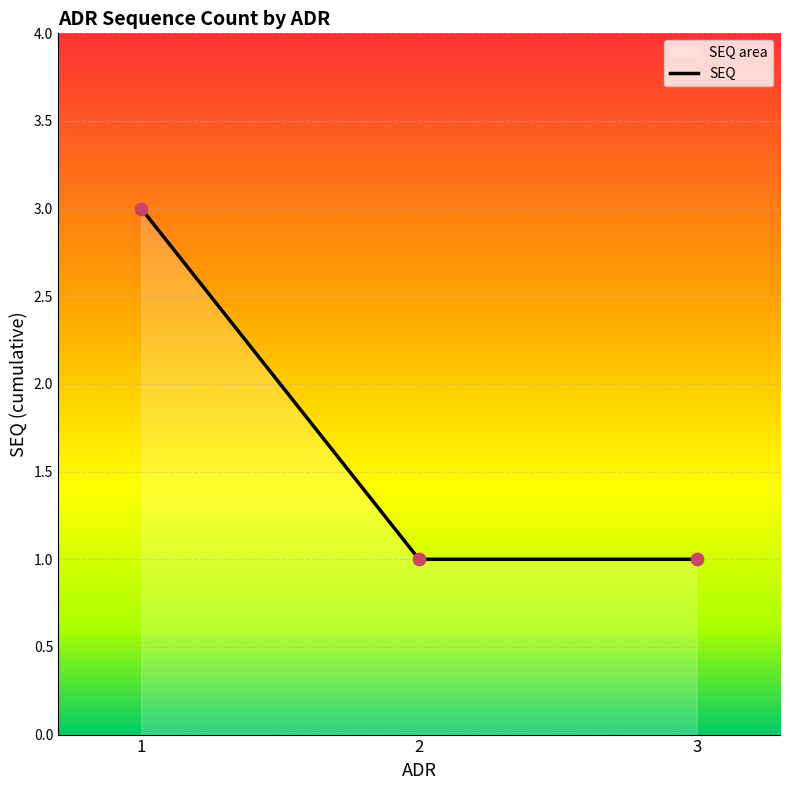

Approximately how many times larger is the value at 2 compared to 1?

0.3